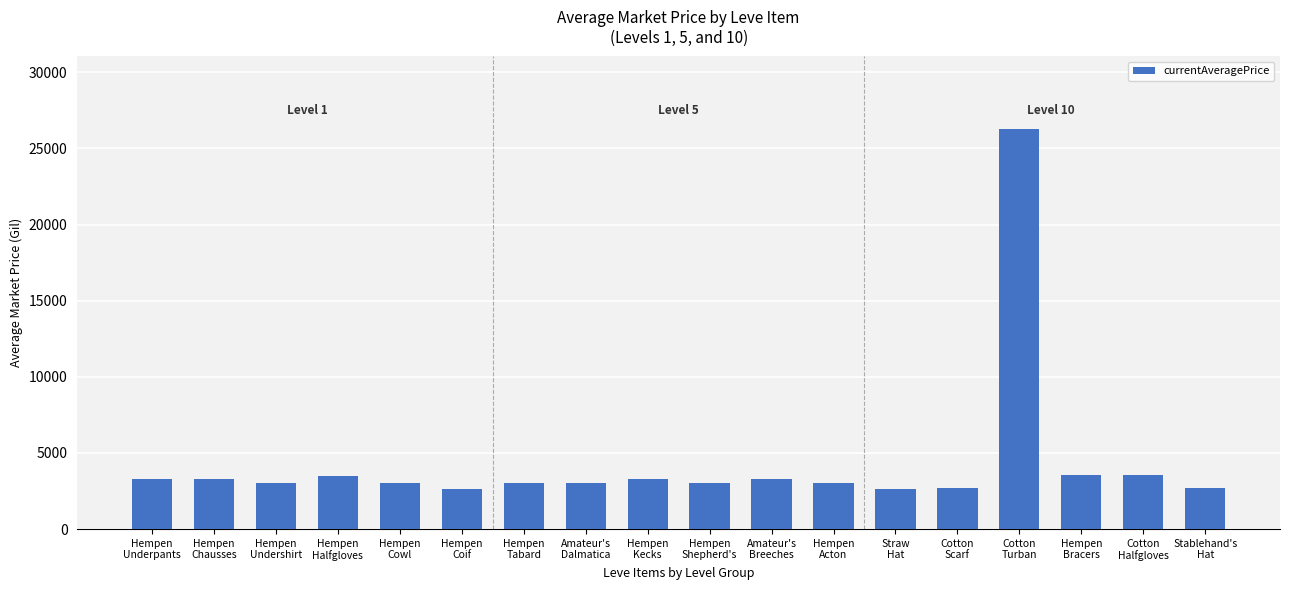

What is the sum of all values?

78820